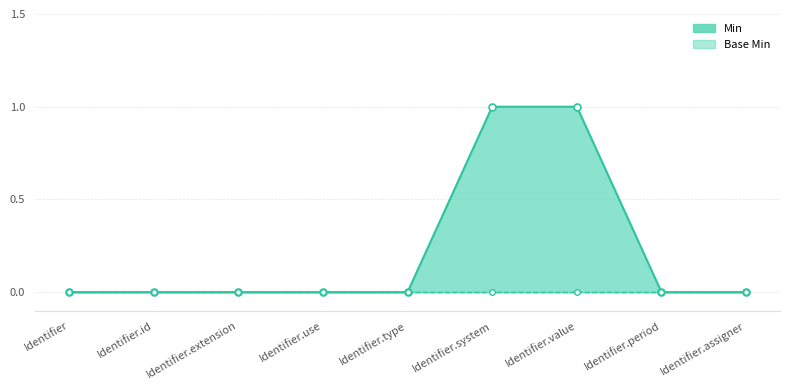

What is the difference between the second highest and minimum values in the Min line series?

1